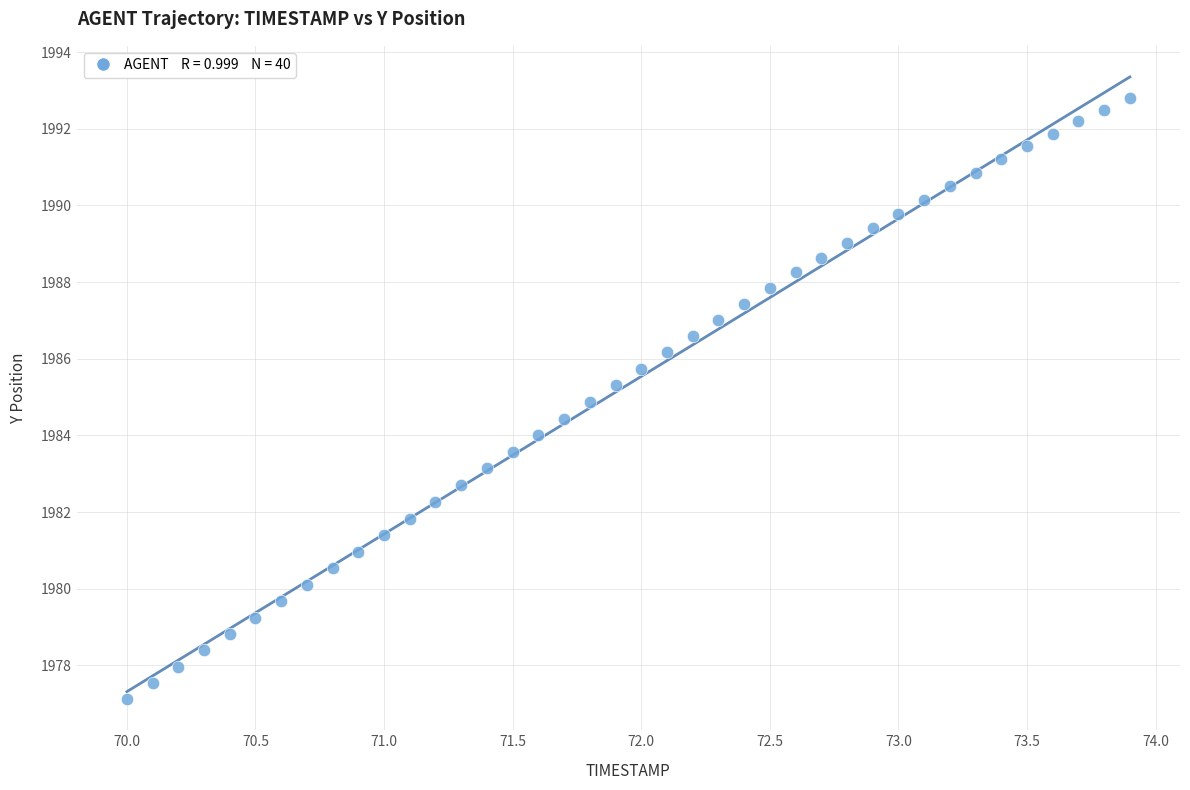

What is the range of Y values (max minus min)?

15.7